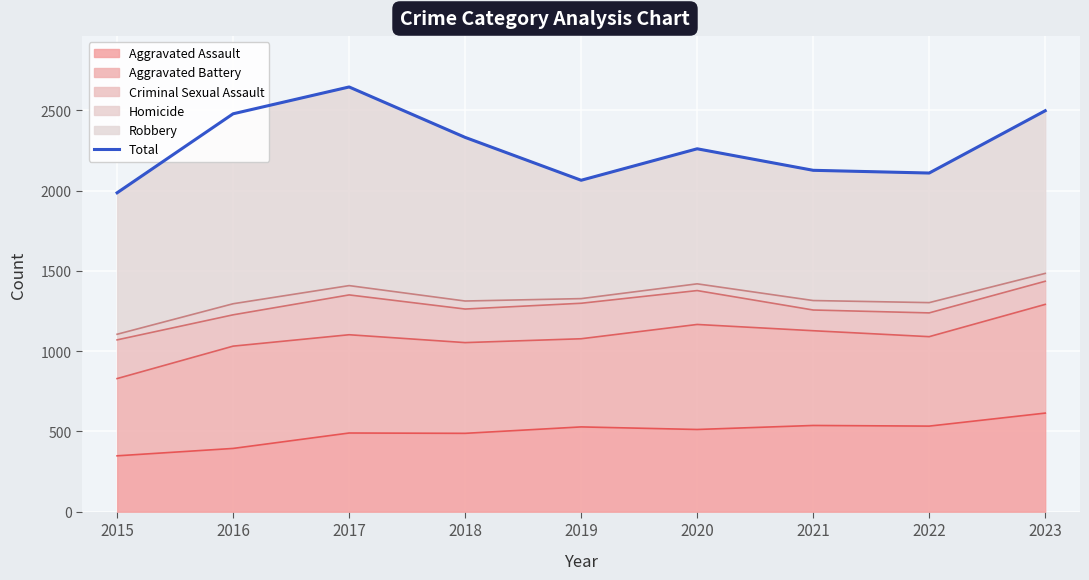

Reading left to right, extract all data points from this chart.

2015=1986	2016=2478	2017=2645	2018=2331	2019=2064	2020=2260	2021=2126	2022=2109	2023=2497